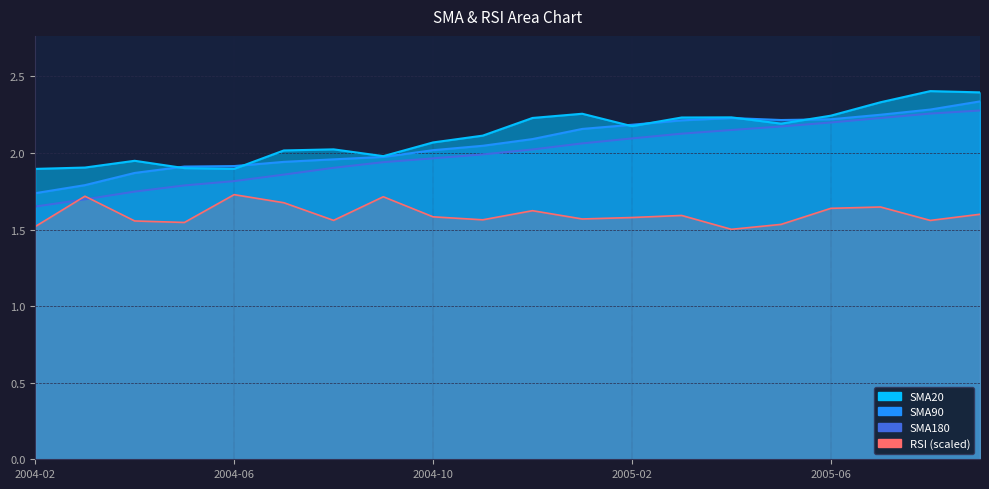

True or false: SMA180 and SMA90 intersect in this chart.

False